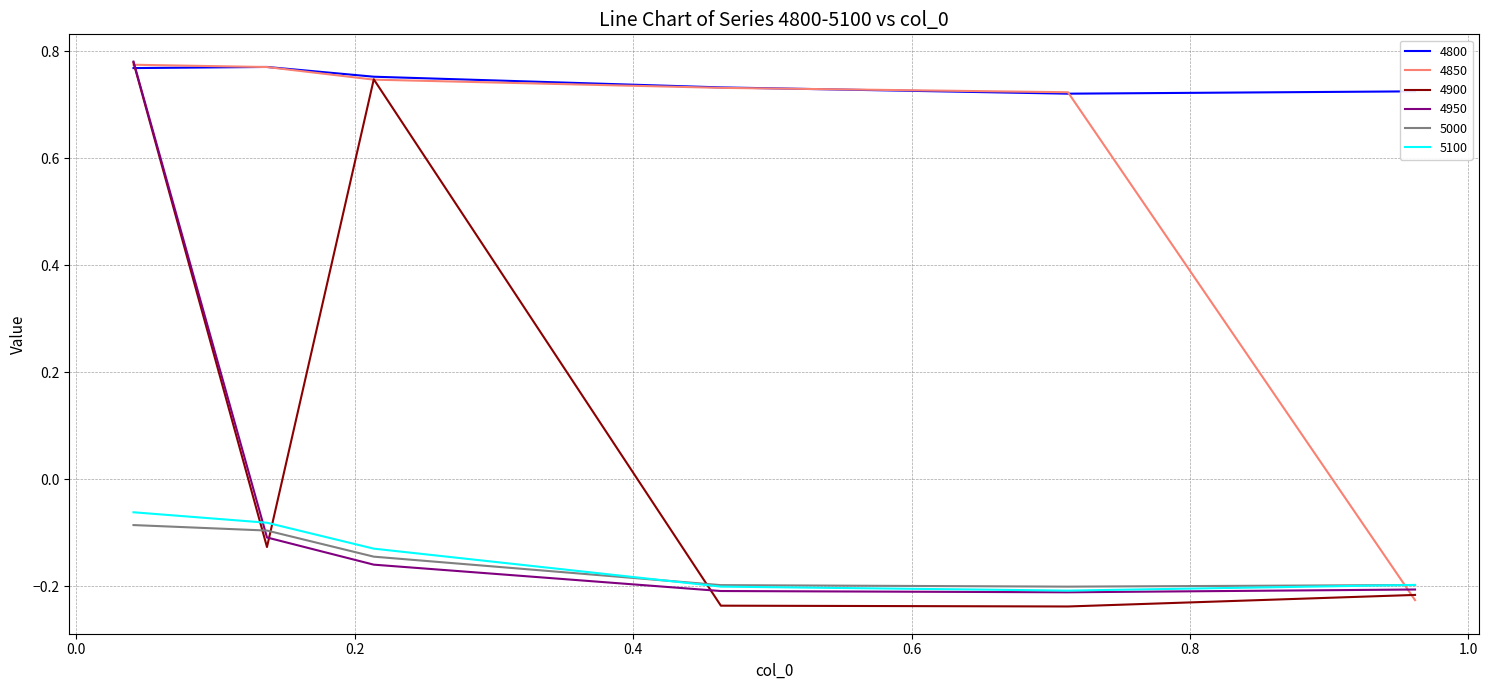

Which series has the widest spread of values?

4900